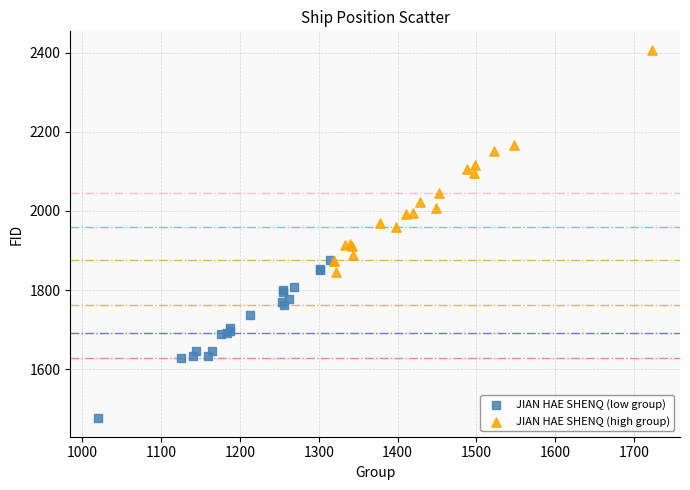

Which series has the widest spread of Y values?

JIAN HAE SHENQ (high group)